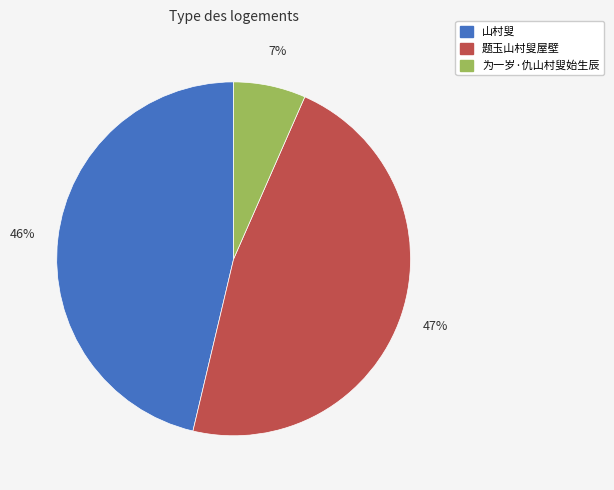

To the nearest percent, what is the average slice percentage?

33%